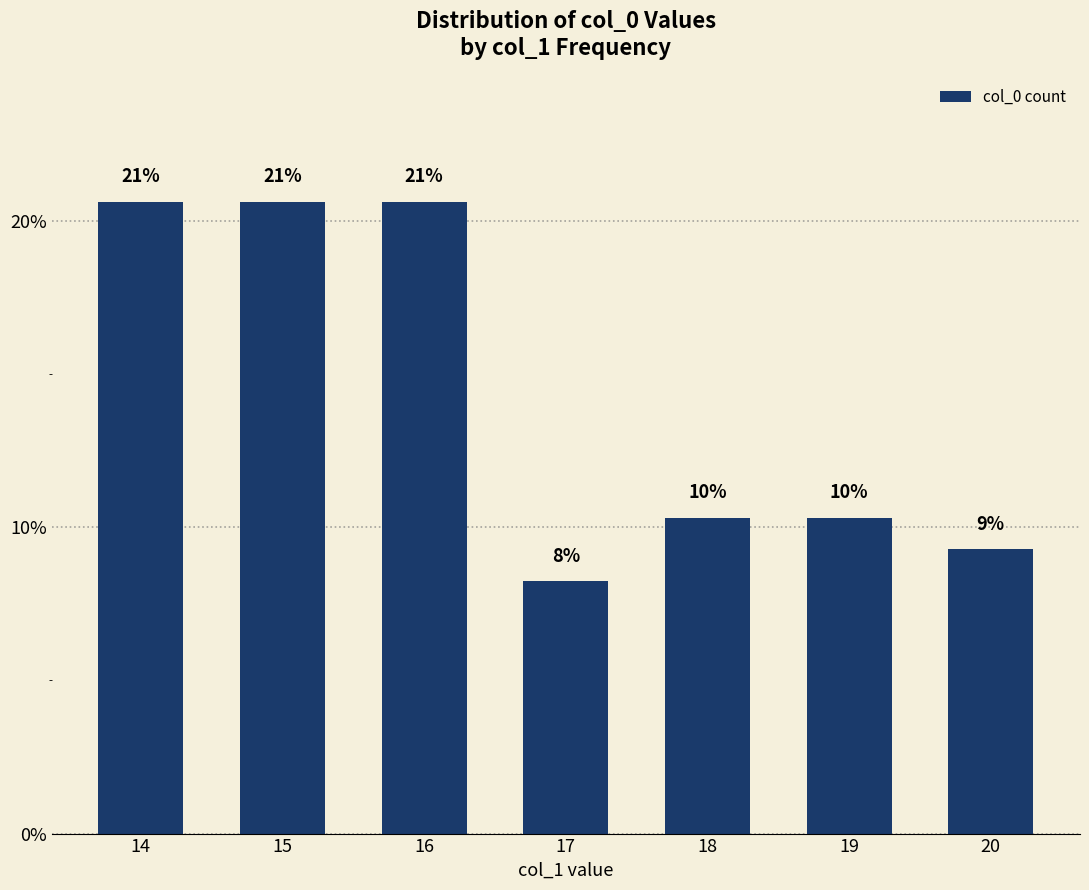

Are the bars grouped side by side (vs. stacked)?

No